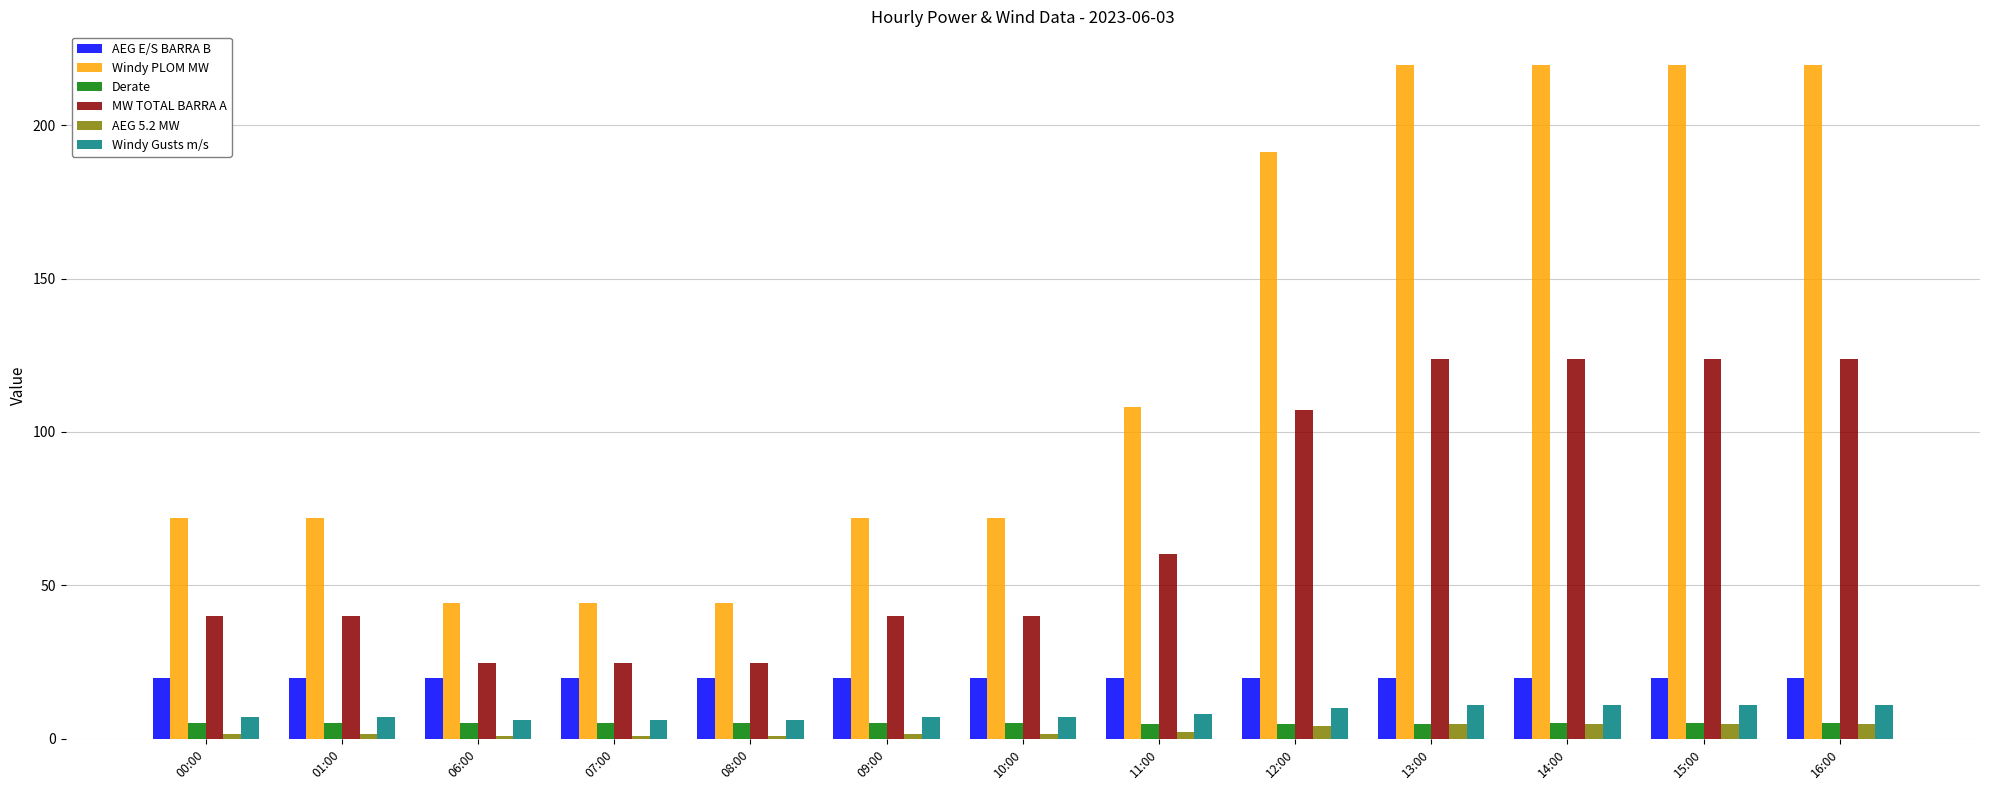

Which series has the largest range (max minus min)?

Windy PLOM MW